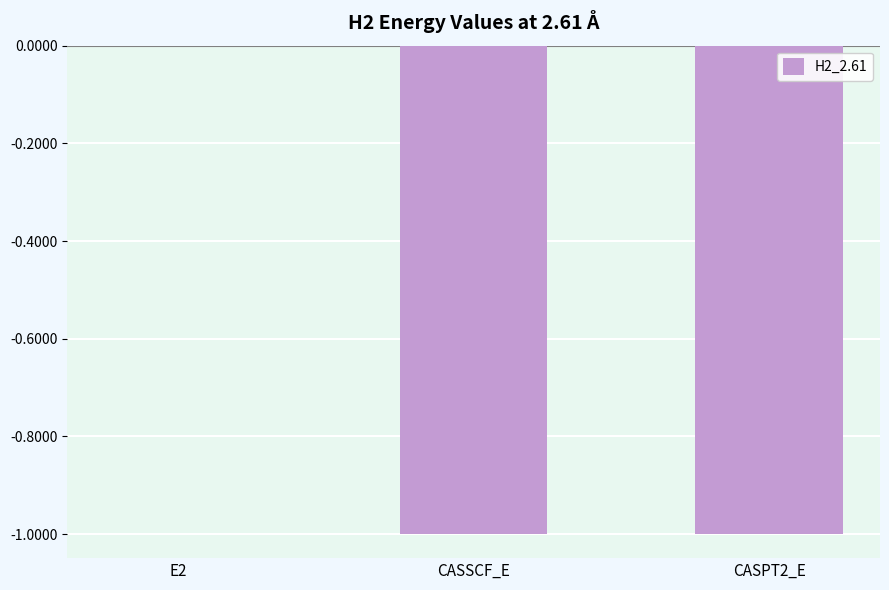

Are the bars horizontal?

No